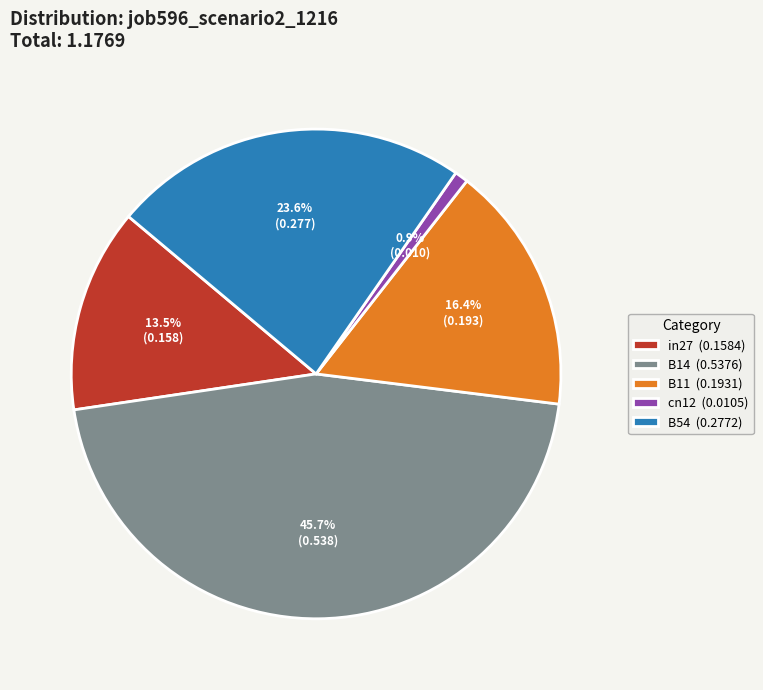

What portion of the pie excludes B54?

76.4%